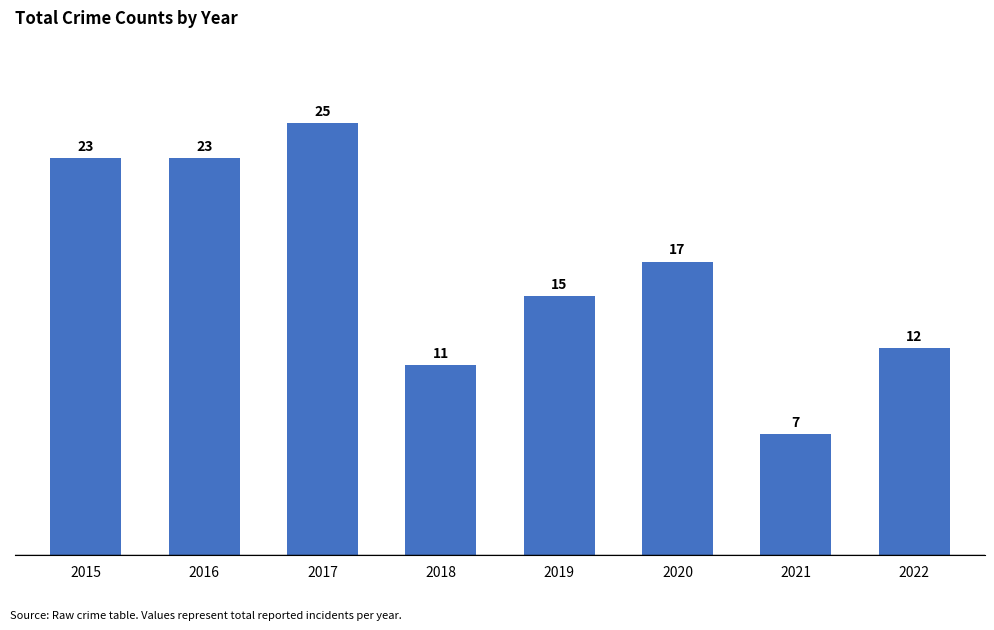

At which label does the data first exceed 17?

2015